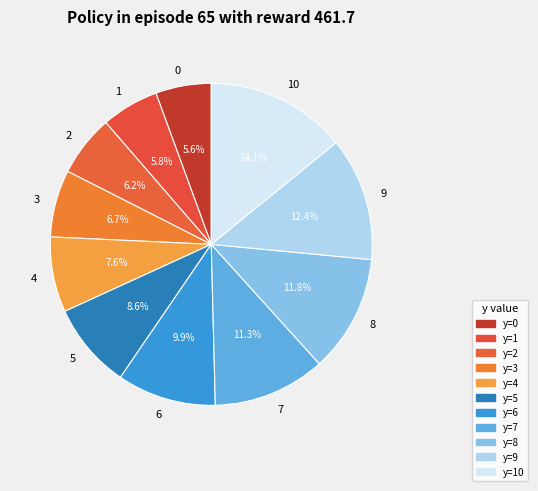

To the nearest percent, what portion does 3 represent?

7%